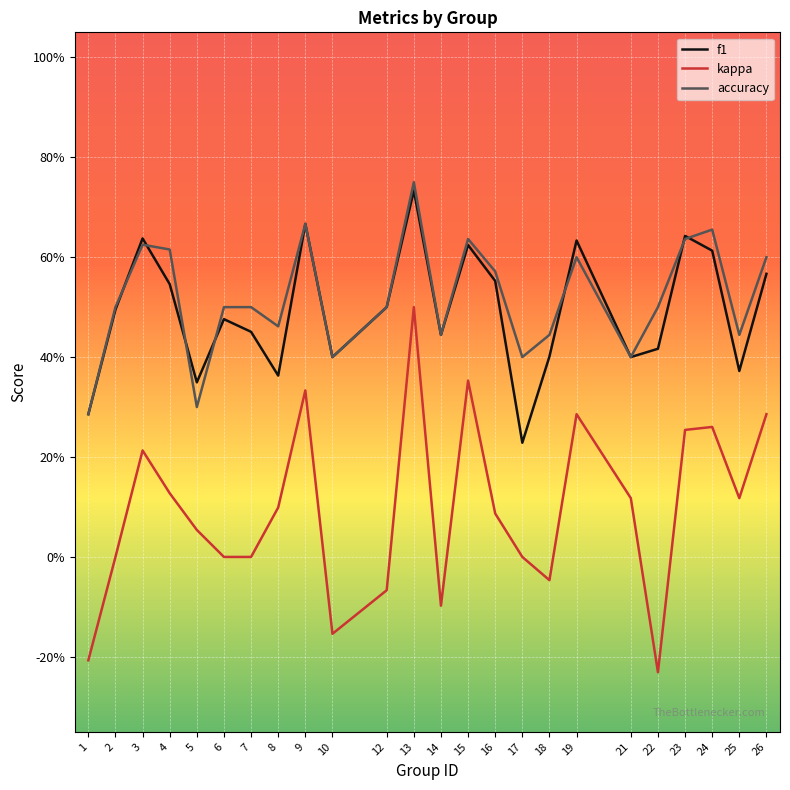

Reading left to right, what are all the values shown in this chart?

f1: 0.3	0.5	0.6	0.5	0.3	0.5	0.5	0.4	0.7	0.4	0.5	0.7	0.4	0.6	0.6	0.2	0.4	0.6	0.4	0.4	0.6	0.6	0.4	0.6
kappa: -0.2	0.0	0.2	0.1	0.1	0.0	0.0	0.1	0.3	-0.2	-0.1	0.5	-0.1	0.4	0.1	0.0	-0.0	0.3	0.1	-0.2	0.3	0.3	0.1	0.3
accuracy: 0.3	0.5	0.6	0.6	0.3	0.5	0.5	0.5	0.7	0.4	0.5	0.8	0.4	0.6	0.6	0.4	0.4	0.6	0.4	0.5	0.6	0.7	0.4	0.6